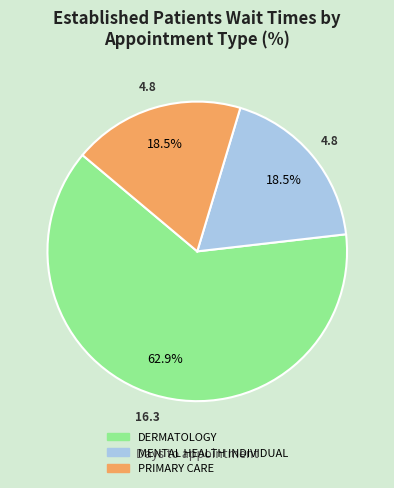

Combined, do MENTAL HEALTH INDIVIDUAL and DERMATOLOGY account for over 50%?

Yes